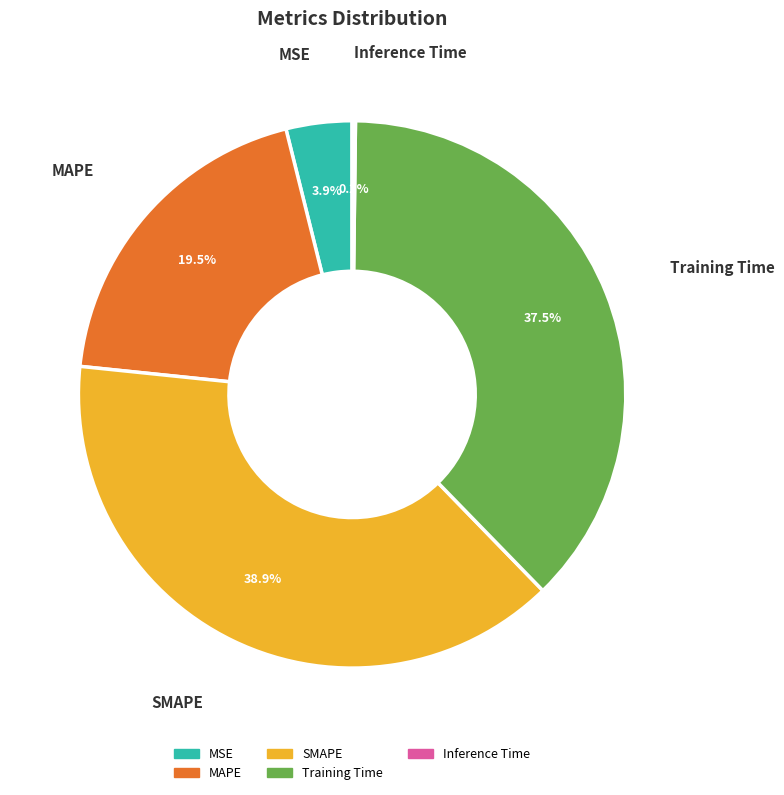

True or false: Training Time accounts for 30% of the total.

False